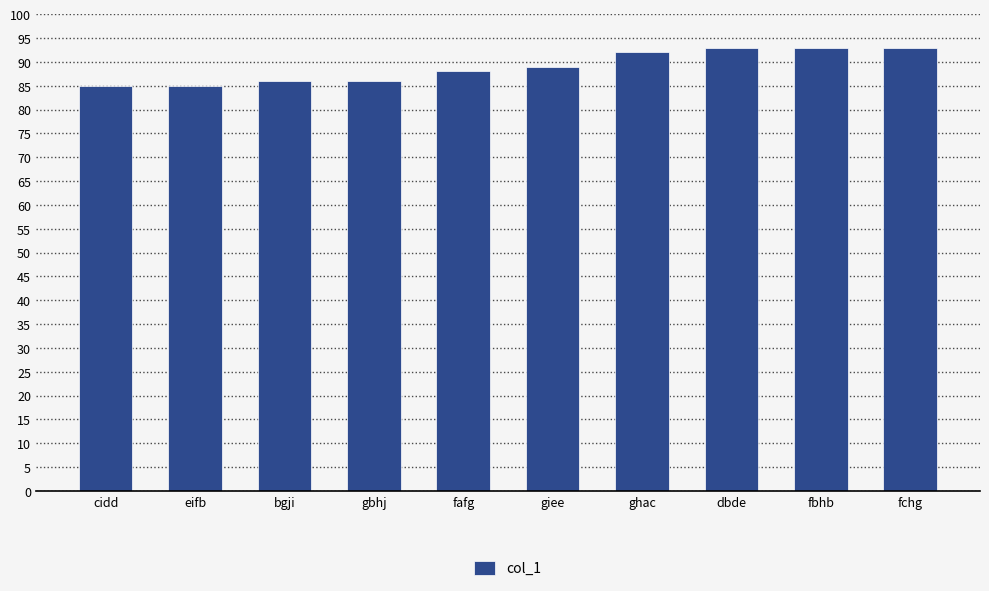

What is the approximate value at fafg?

88